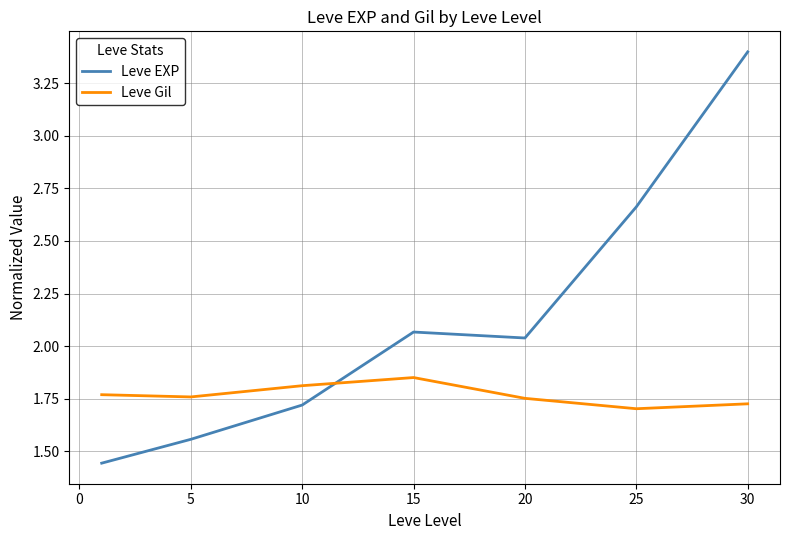

What is the greatest value displayed?

3.4